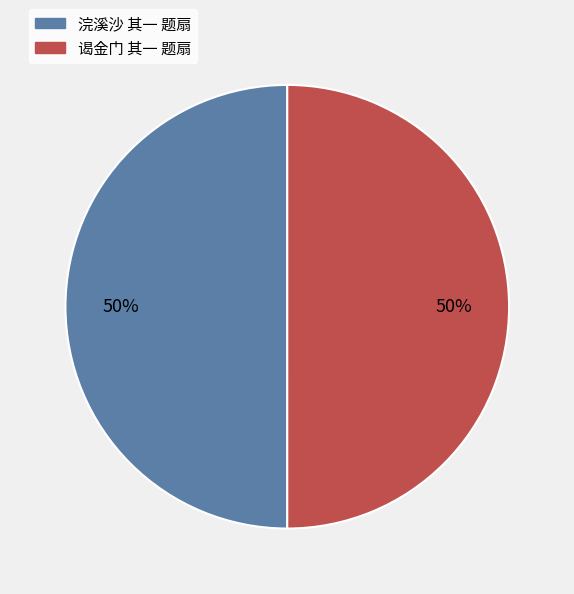

What is the ratio of the value at 谒金门 其一 题扇 to the value at 浣溪沙 其一 题扇?

1.0